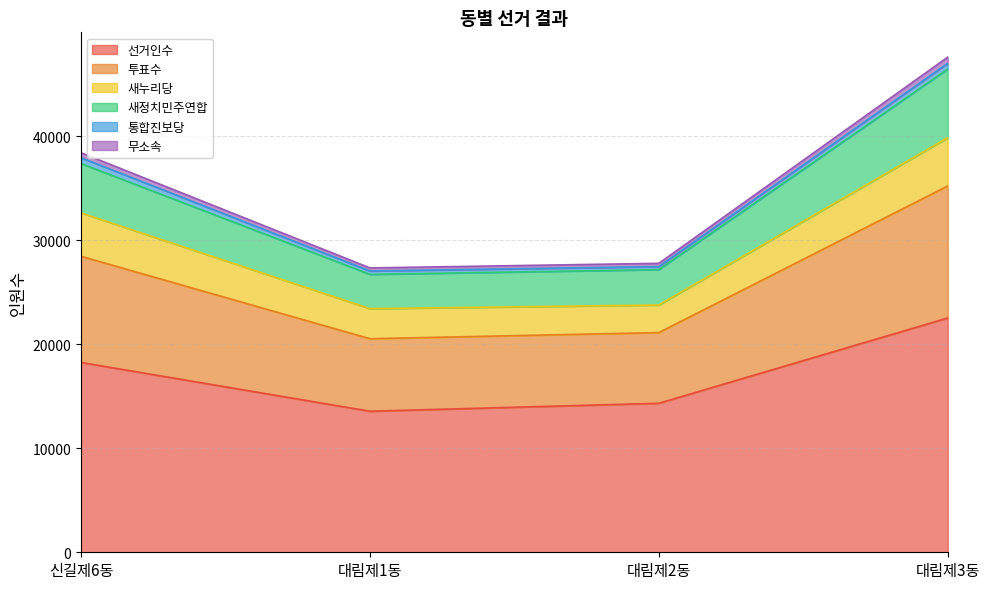

Which has a higher value, 대림제3동 or 대림제2동?

대림제3동